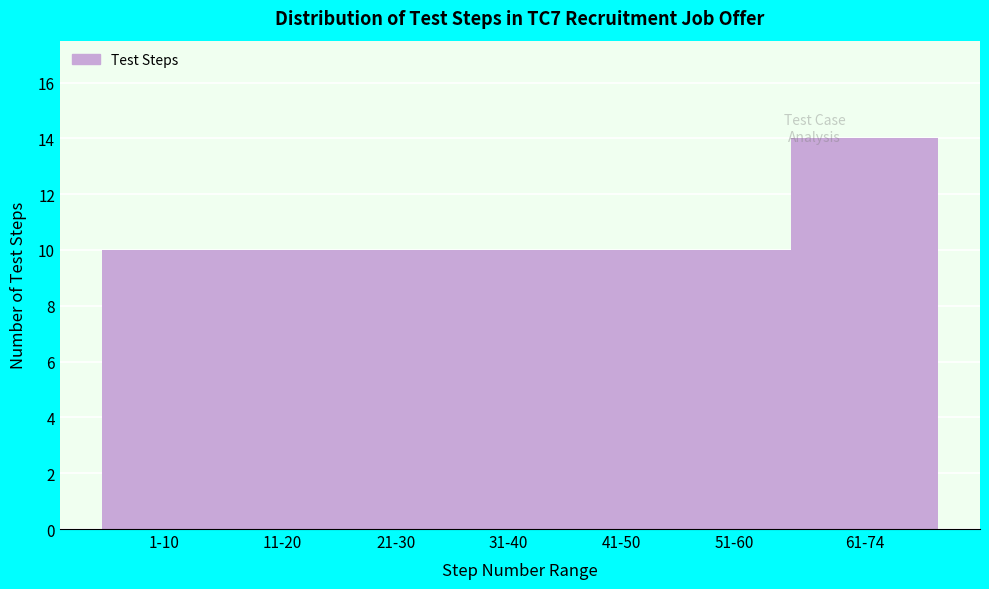

Reading left to right, extract all data points from this chart.

1-10=10	11-20=10	21-30=10	31-40=10	41-50=10	51-60=10	61-74=14